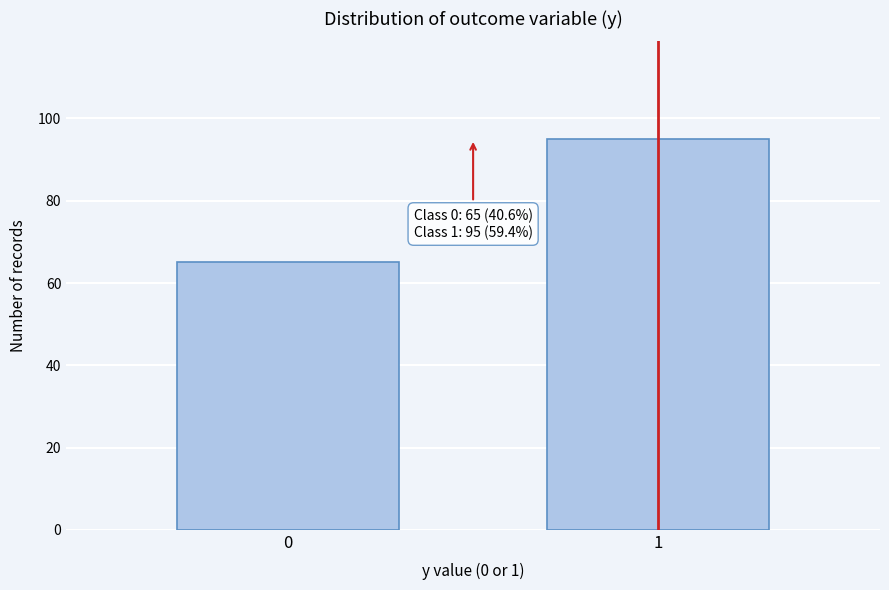

Reading left to right, what are all the values shown in this chart?

65	95